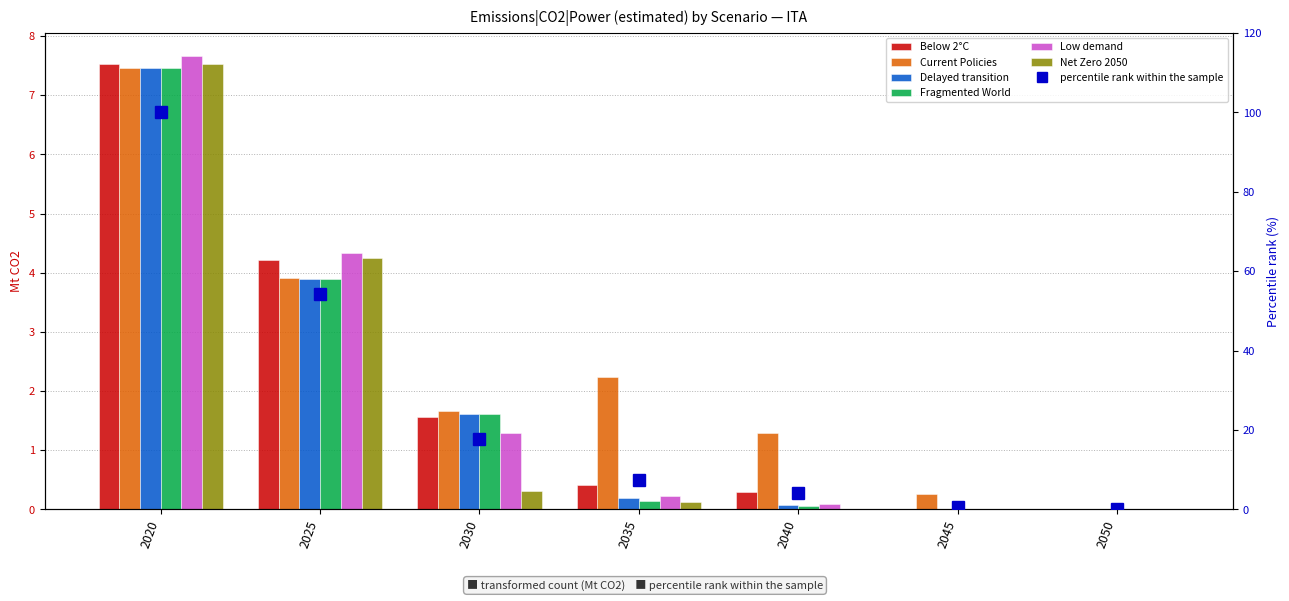

At how many categories does at least one series exceed 0?

6